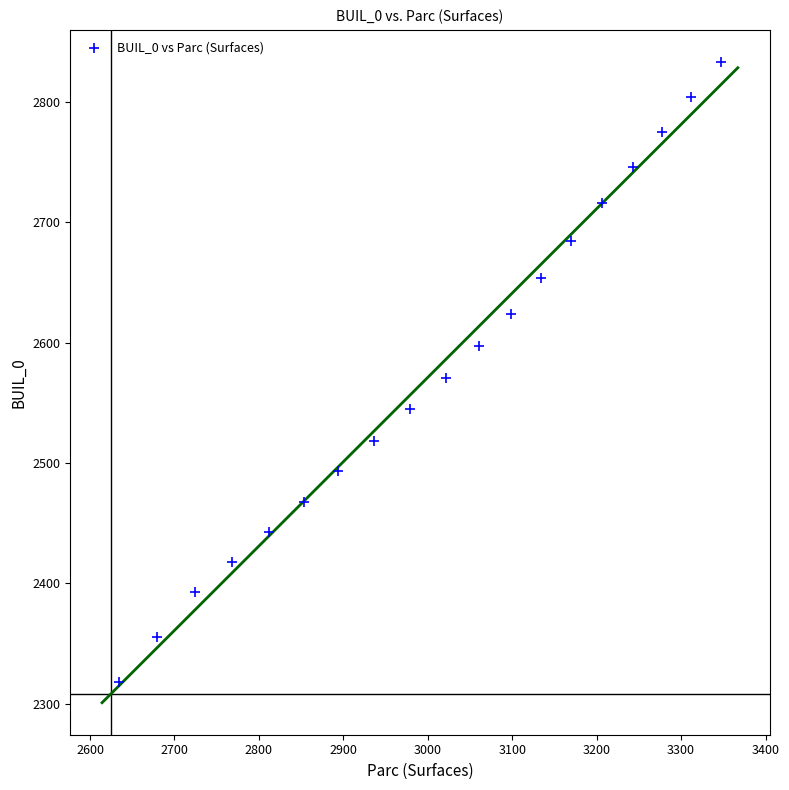

What is the range of Y values (max minus min)?

514.9